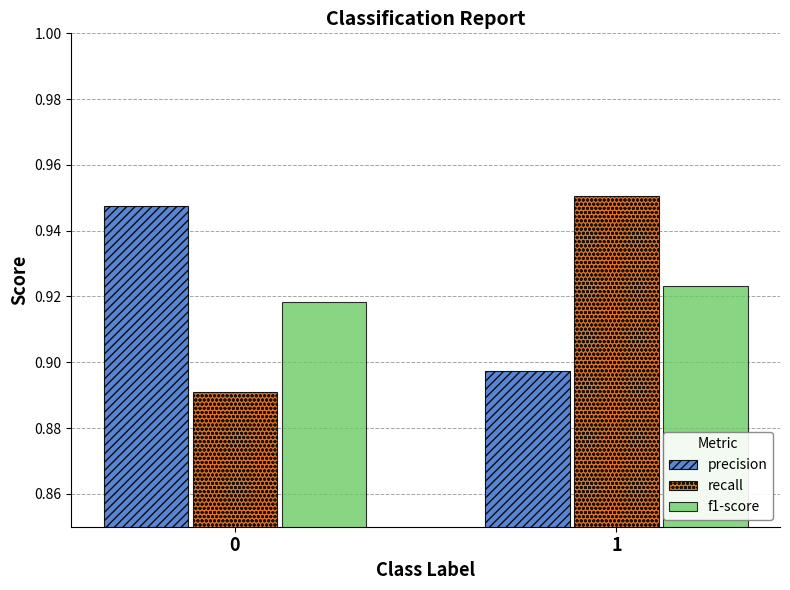

What is the total value across all series at 1?

2.8